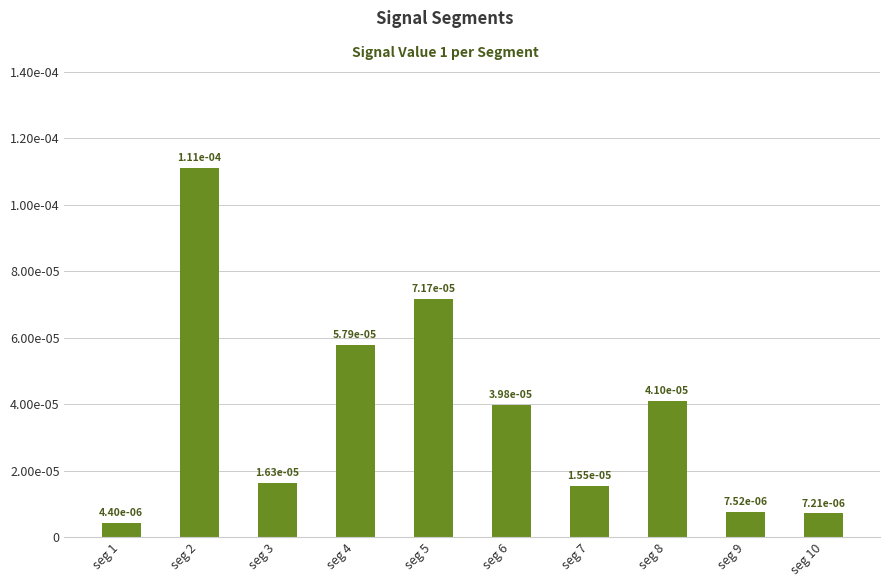

Between seg 3 and seg 5, which is larger?

seg 5